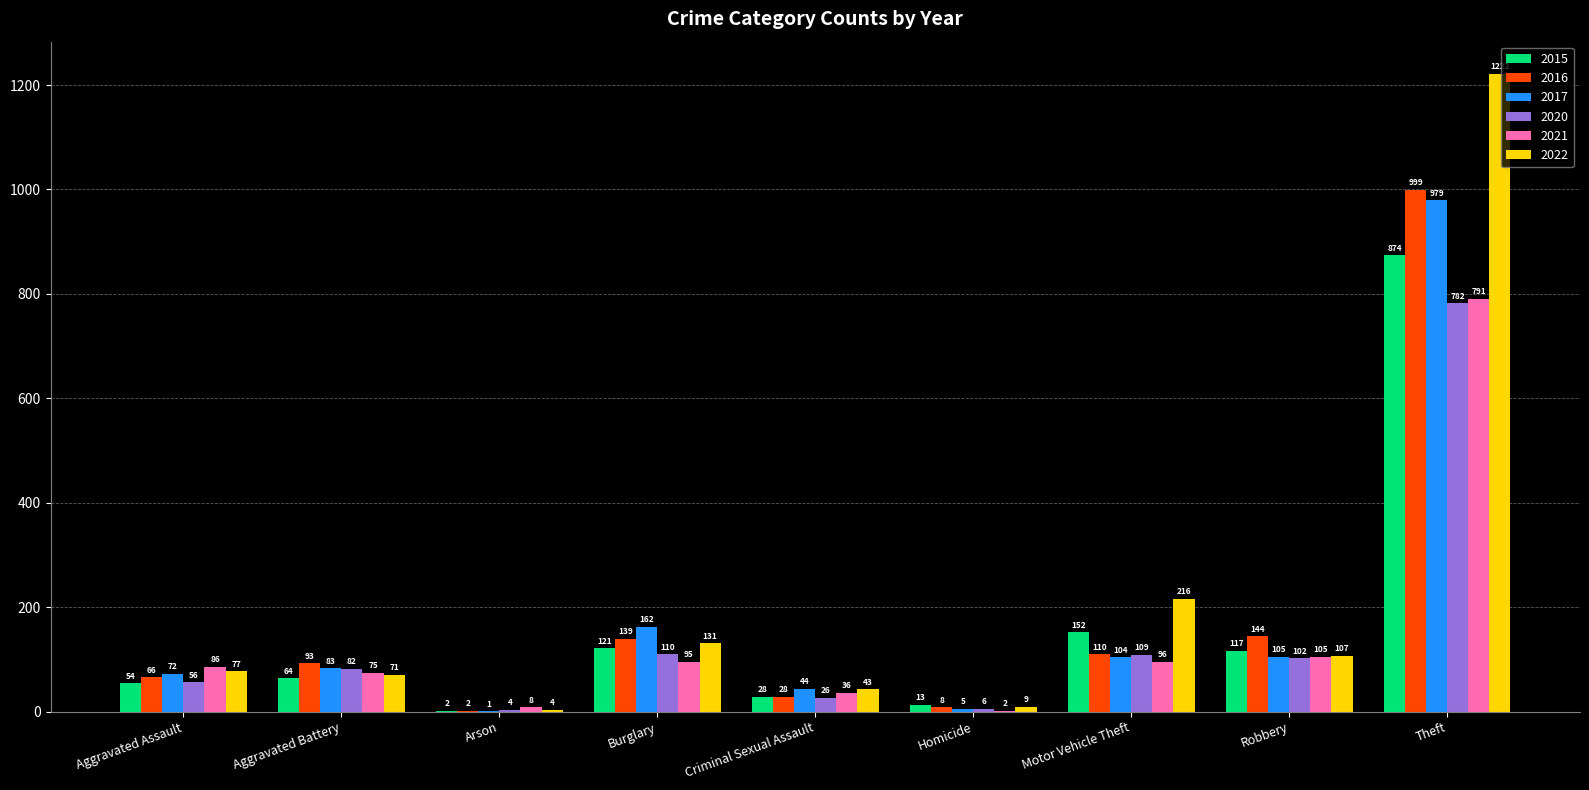

Is it true that 2020 equals 56 at Aggravated Assault?

True